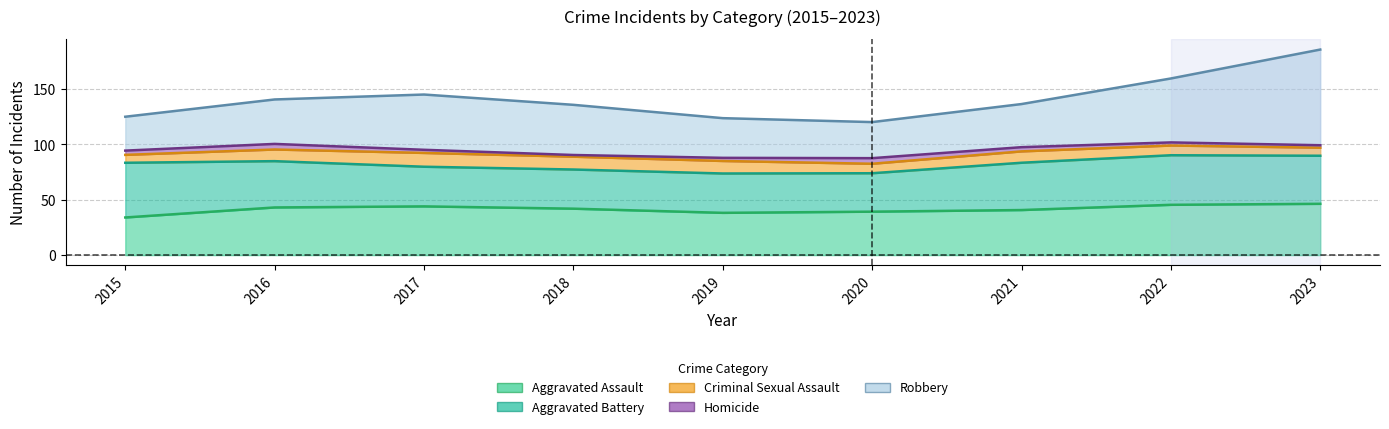

List the series in order of their peak value, highest first.

Robbery, Aggravated Battery, Aggravated Assault, Criminal Sexual Assault, Homicide